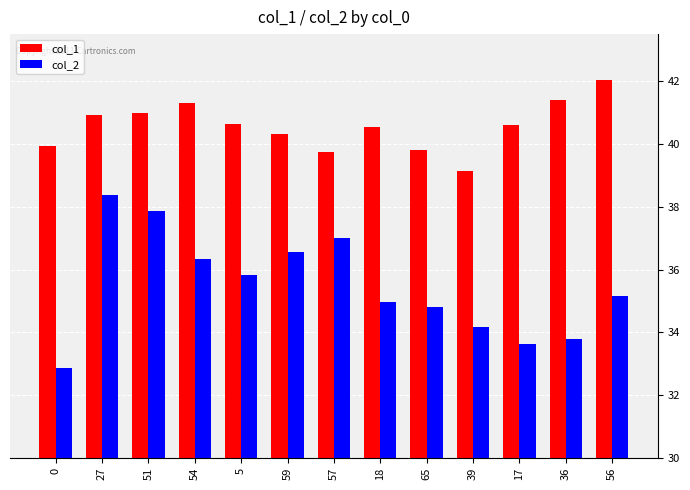

Count the number of categories in the chart.

13